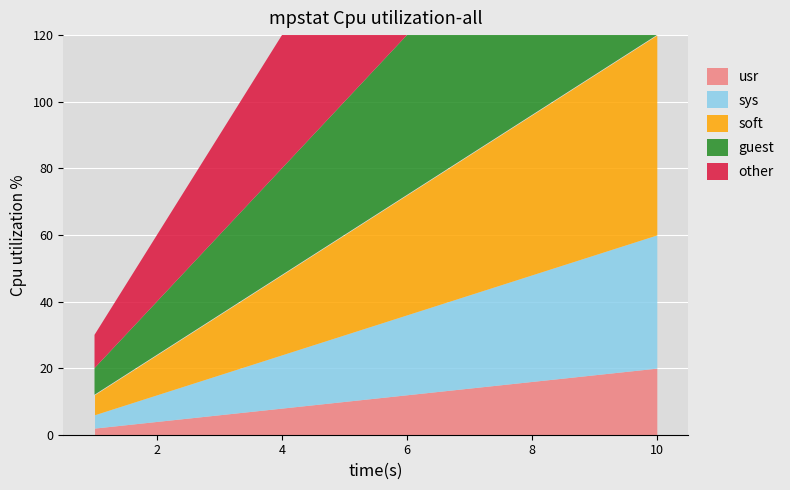

At how many categories does at least one series exceed 20?

8